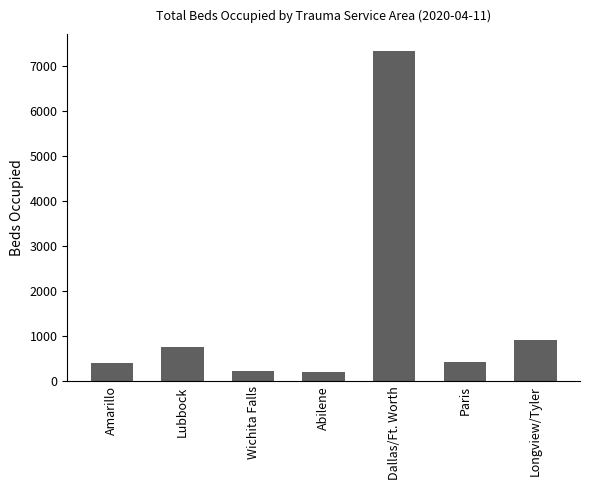

At which label is the value closest to 3780?

Longview/Tyler